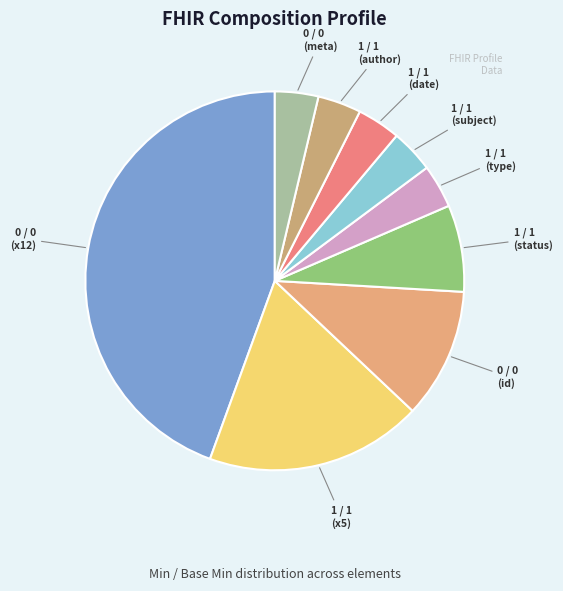

What is the largest slice in the pie chart?

0 / 0 (x12)